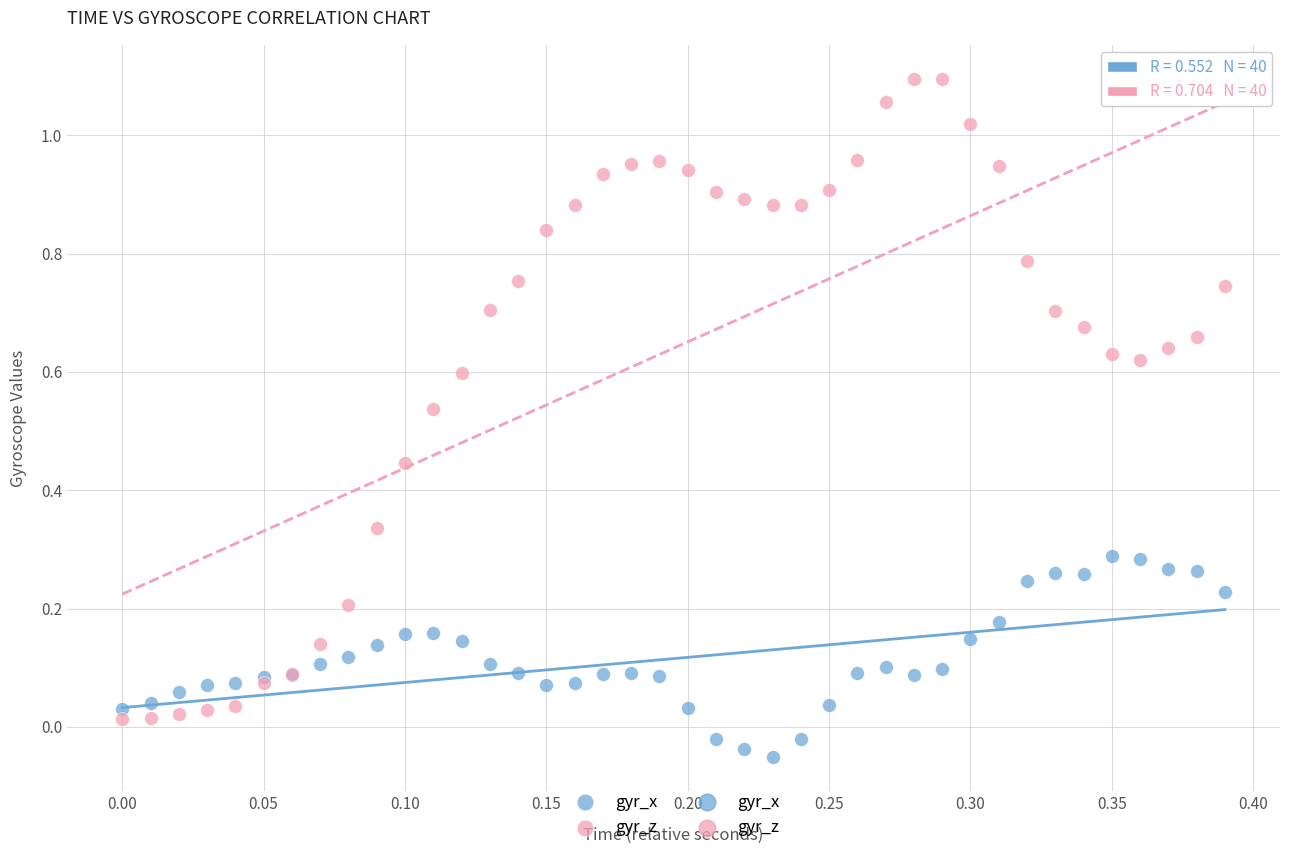

Which series reaches the minimum Y coordinate?

gyr_x